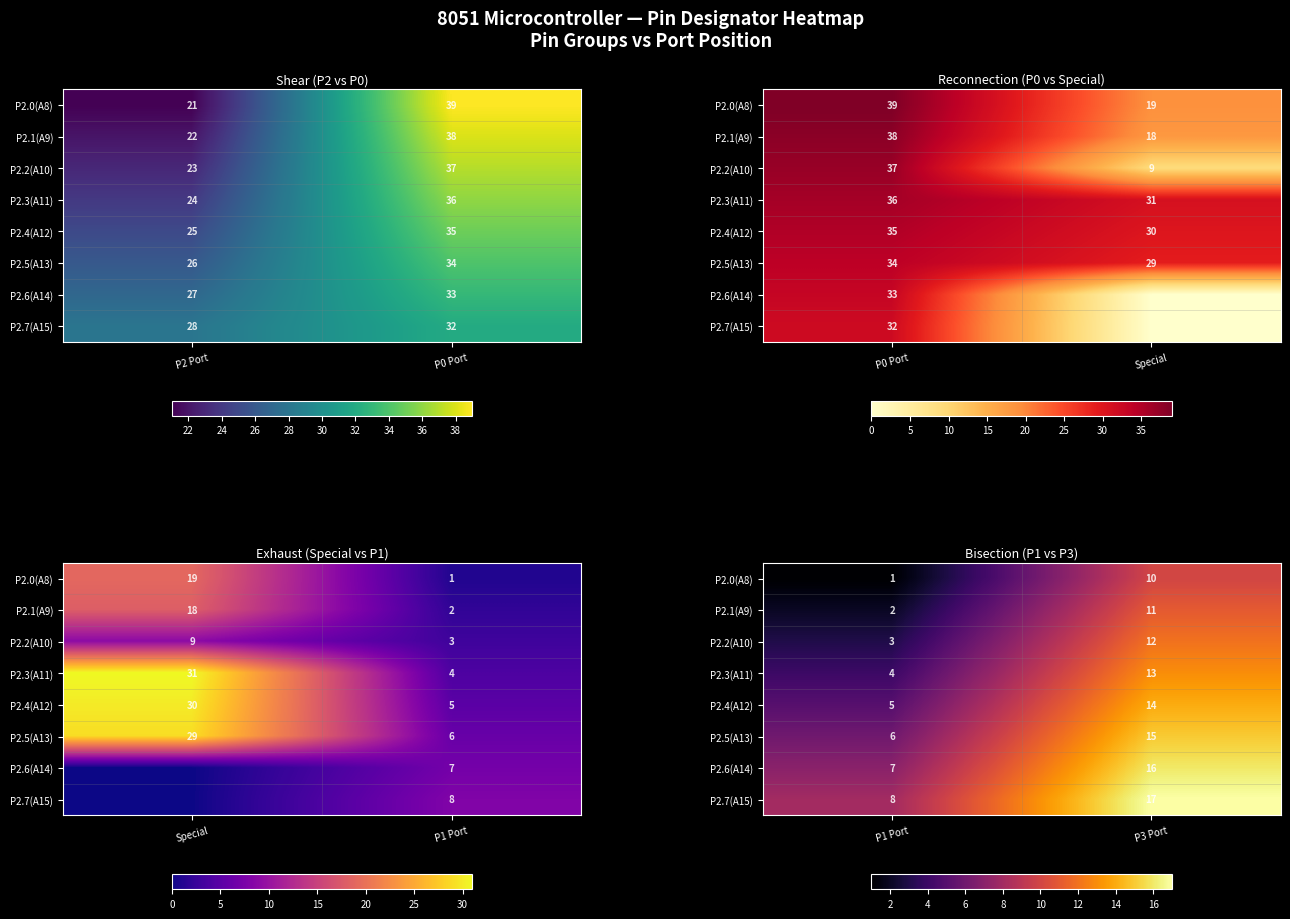

At which label does P2.1(A9) reach its minimum?

P1 Port